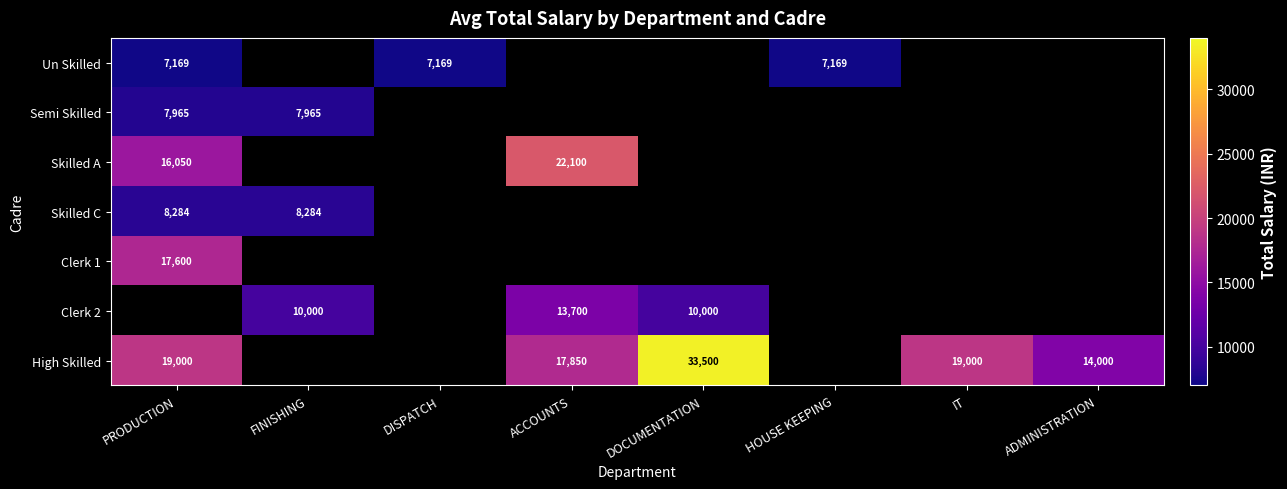

The Clerk 1 series shows 5916 at PRODUCTION. True or false?

False